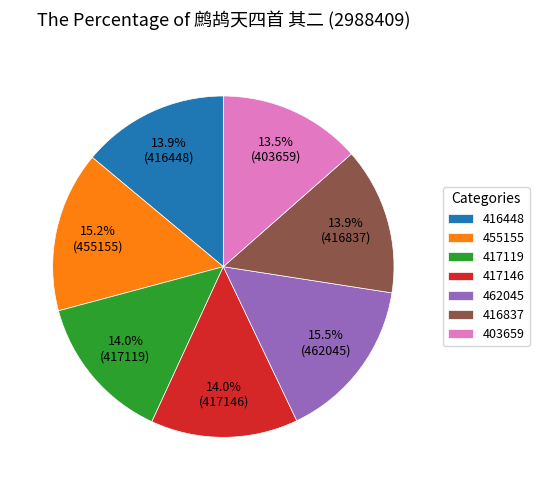

Approximately how many times larger is the value at 417119 compared to 416448?

1.0